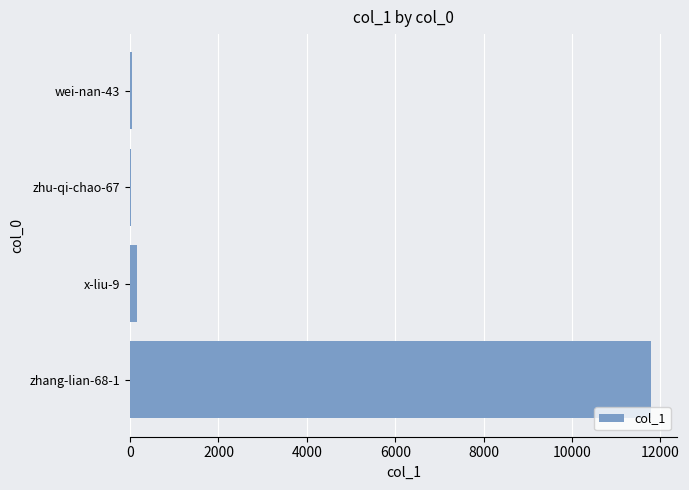

At which label is the value closest to 5897?

x-liu-9